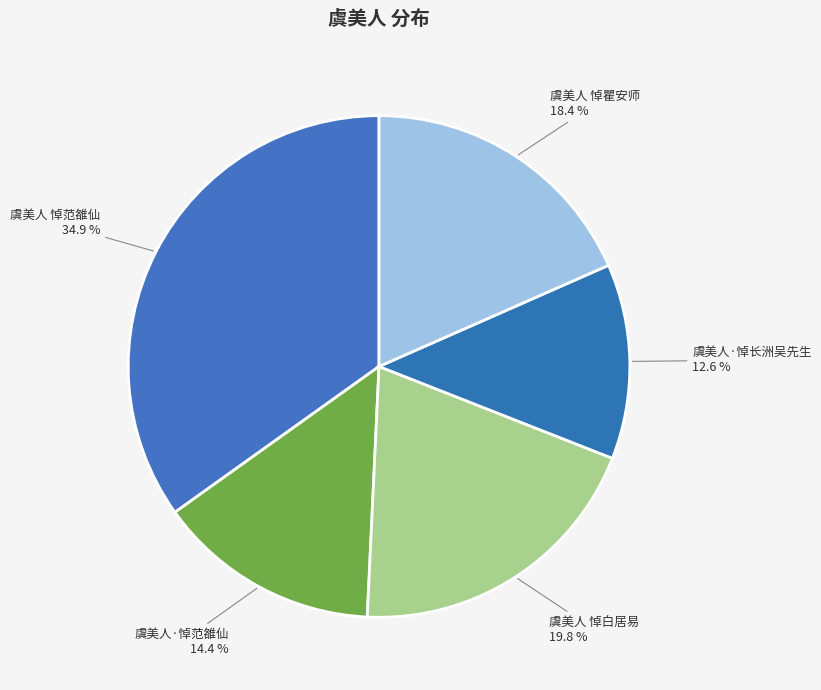

Rank the categories by value from highest to lowest.

虞美人 悼范雒仙, 虞美人 悼白居易, 虞美人 悼瞿安师, 虞美人·悼范雒仙, 虞美人·悼长洲吴先生